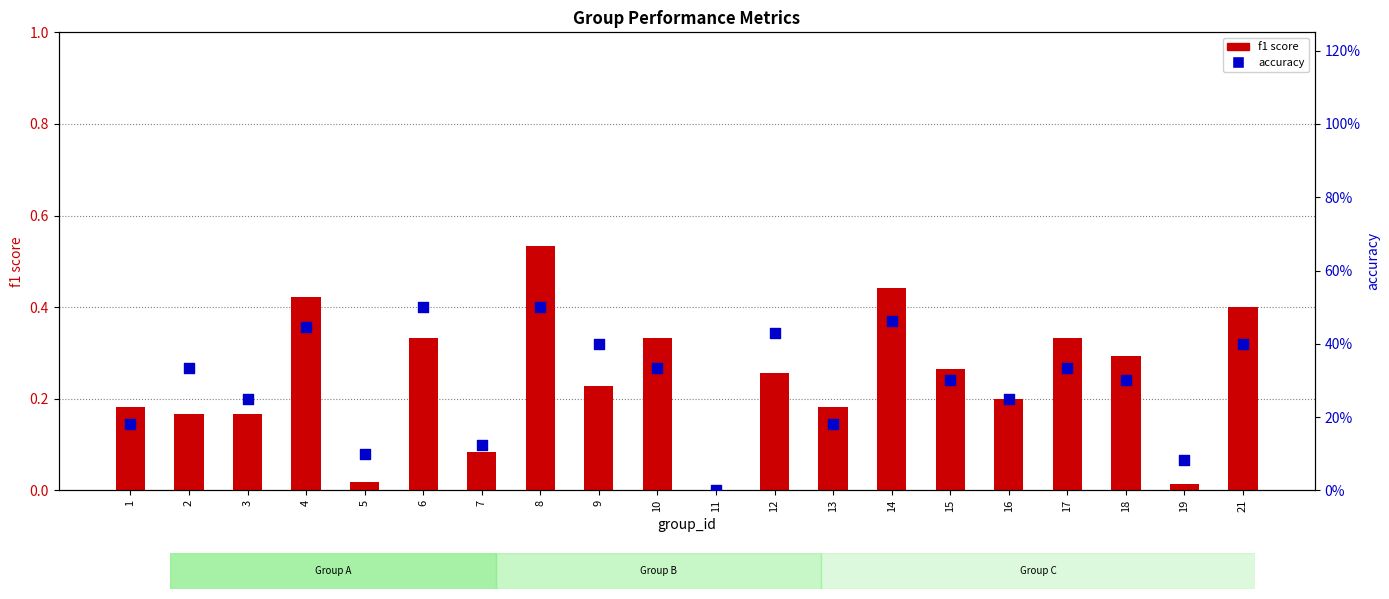

What are all the series names shown in the legend?

f1 score, accuracy